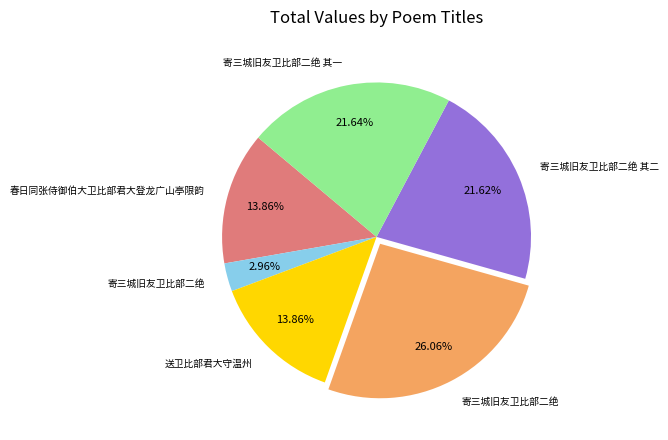

Does any single category account for the majority?

No